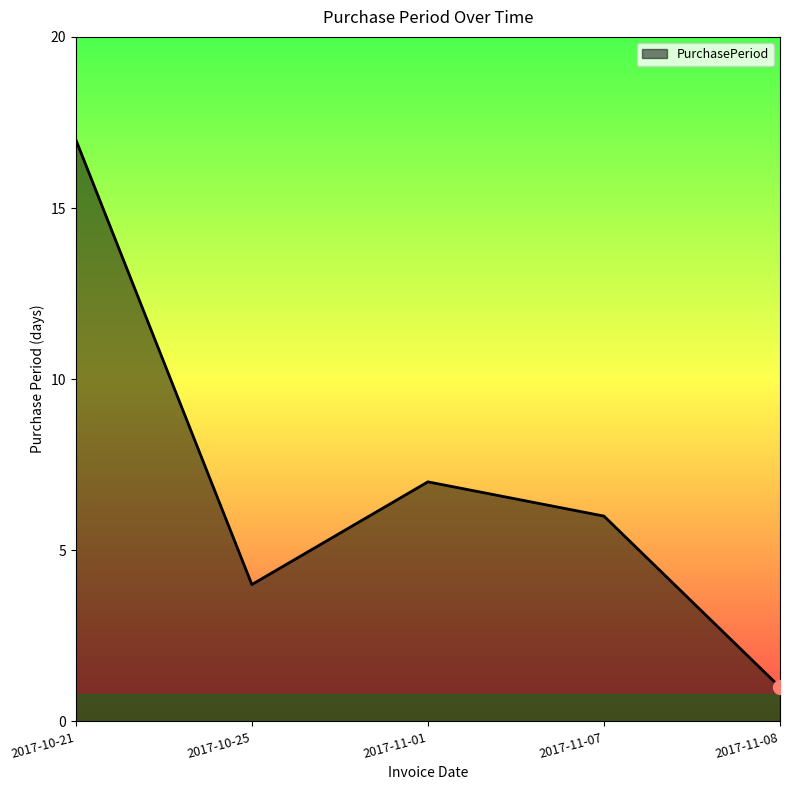

Between 2017-10-21 and 2017-11-01, which is larger?

2017-10-21